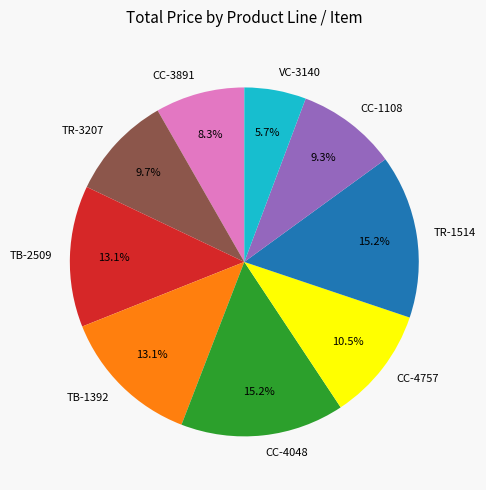

How many segments does this pie chart have?

9